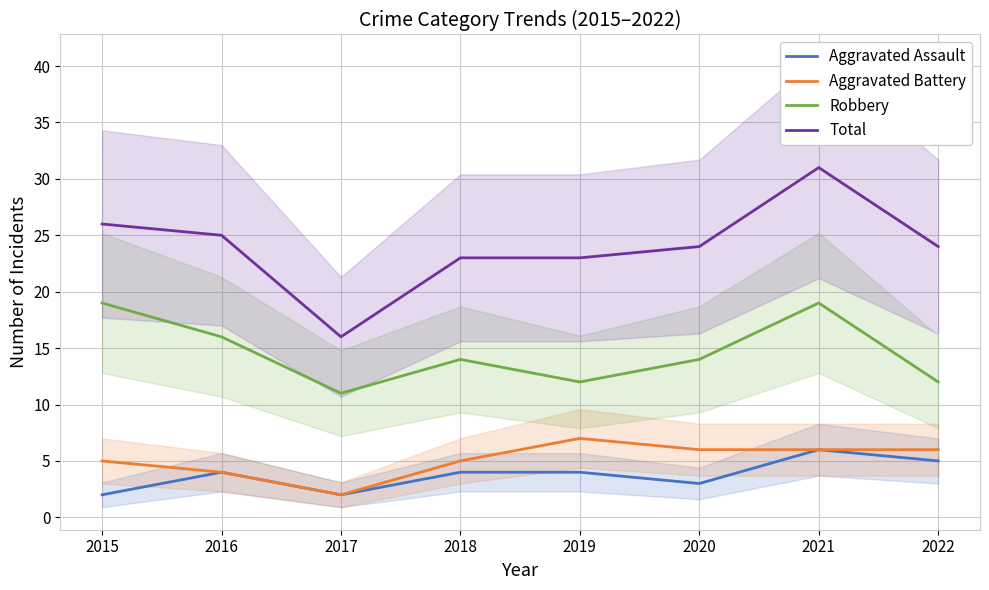

True or false: Robbery and Total intersect in this chart.

False